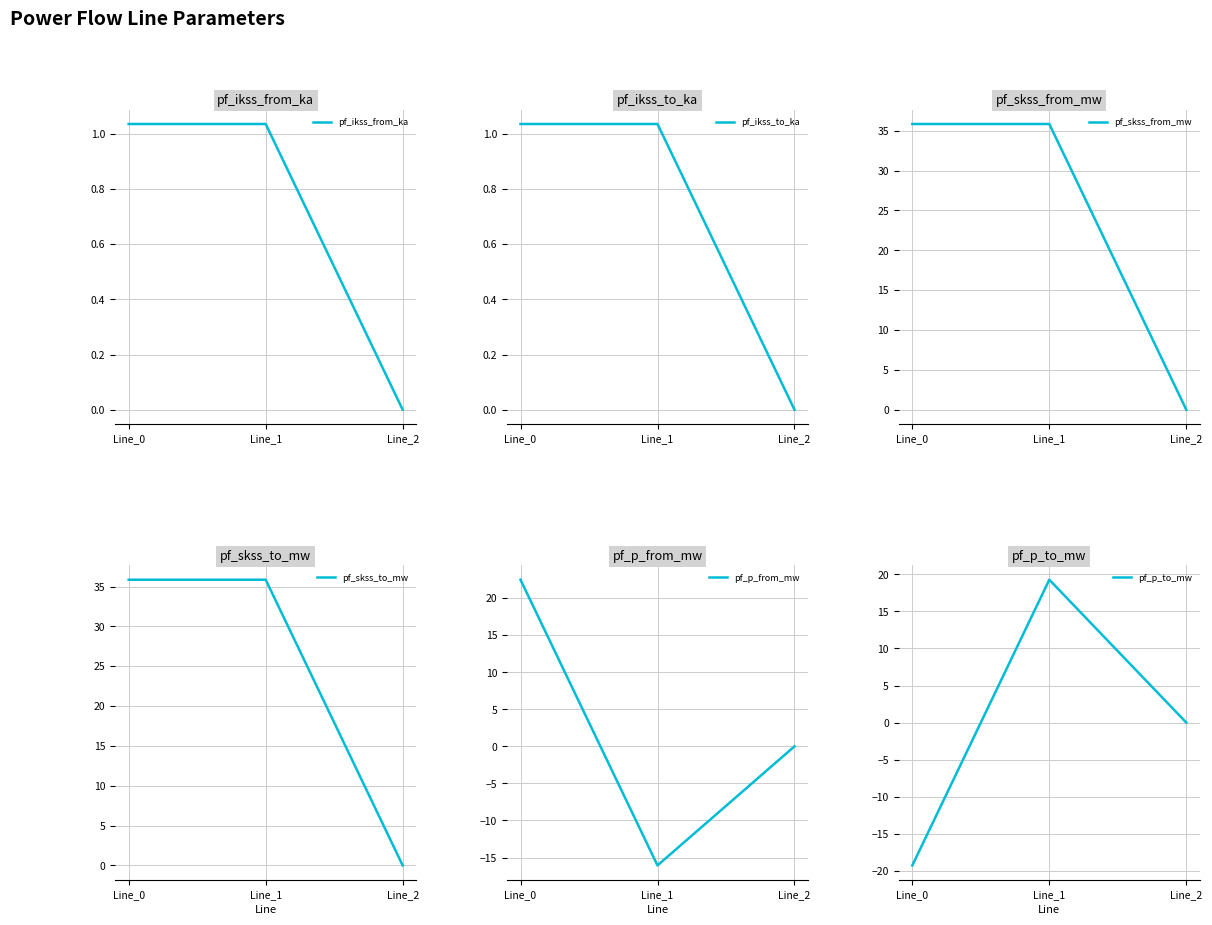

Where is pf_p_from_mw nearest to the value 3?

Line_2